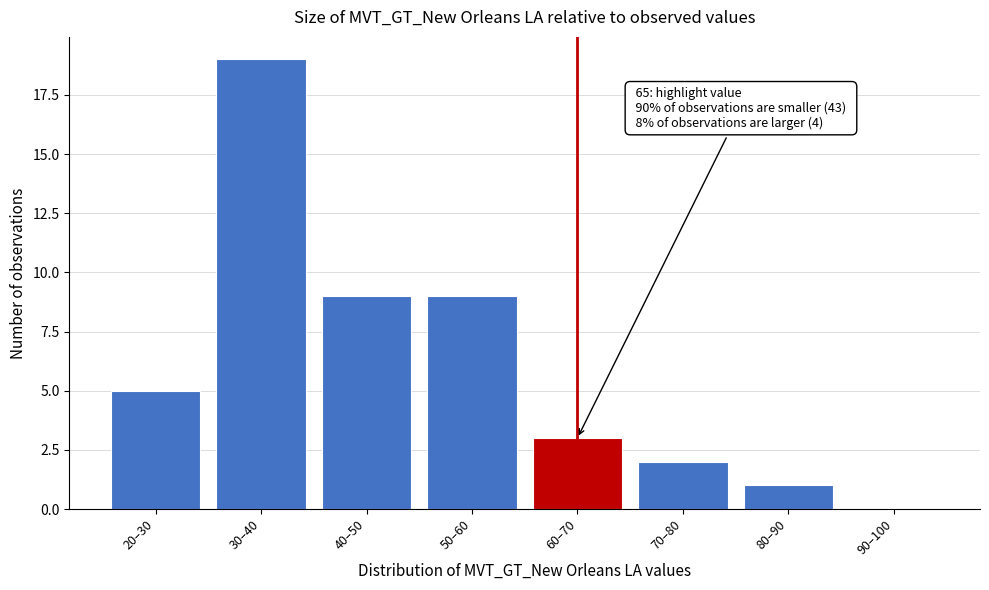

Reading left to right, transcribe all the data shown in this chart.

20–30=5	30–40=19	40–50=9	50–60=9	60–70=3	70–80=2	80–90=1	90–100=0